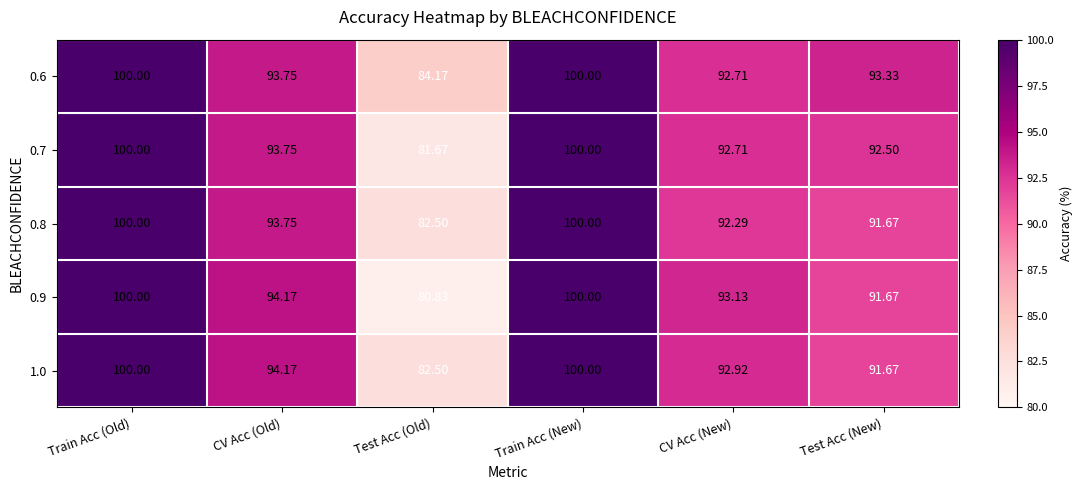

Is the value of 0.9 at CV Acc (Old) greater than the value of 0.7 at Train Acc (Old)?

No